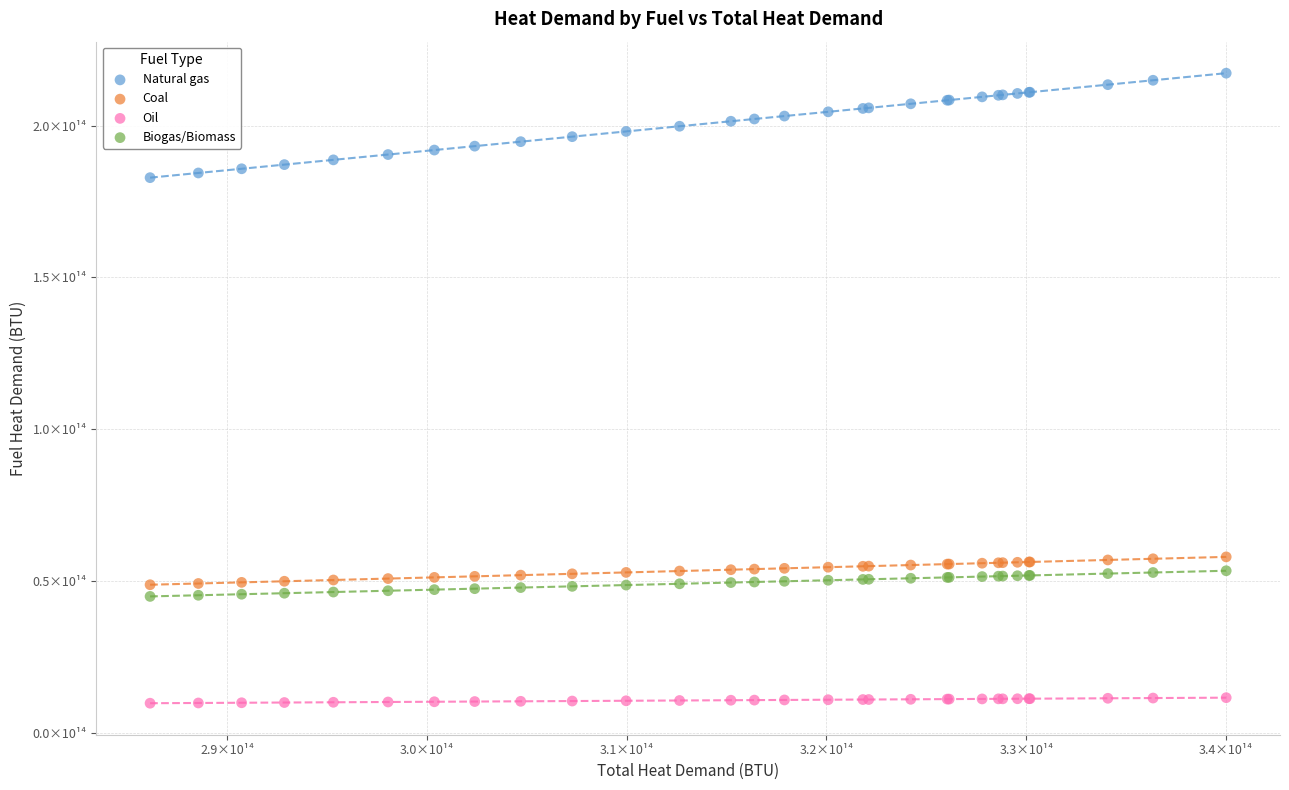

What are all the series names shown in the legend?

Natural gas, Coal, Oil, Biogas/Biomass